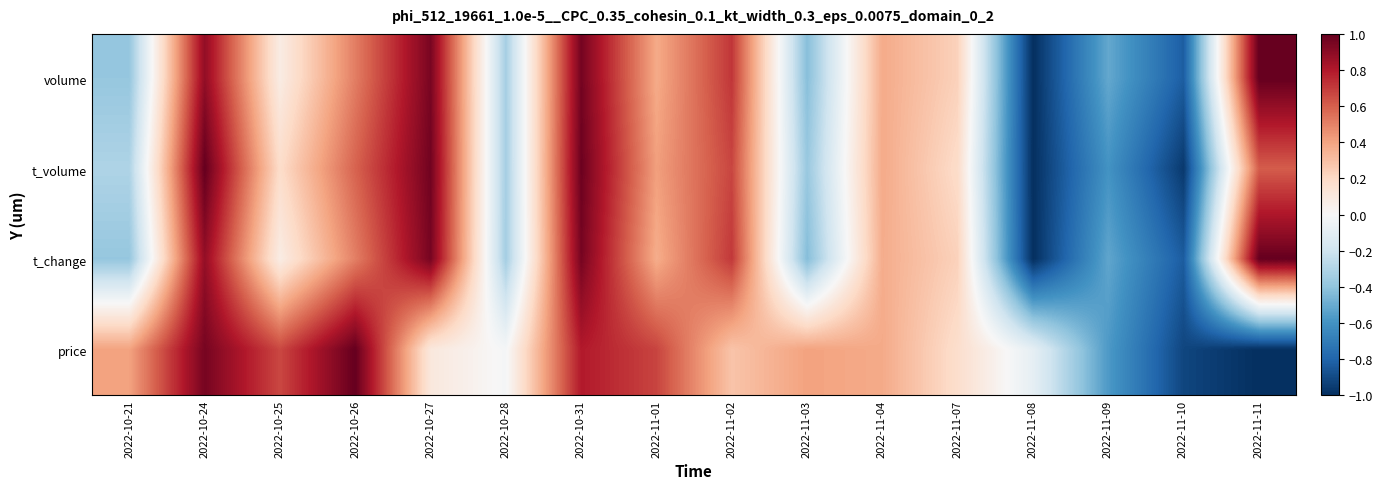

Reading left to right, transcribe all the data shown in this chart.

volume: 2022-10-21=-0.4	2022-10-24=0.9	2022-10-25=0.1	2022-10-26=0.5	2022-10-27=0.9	2022-10-28=-0.3	2022-10-31=1.0	2022-11-01=0.4	2022-11-02=0.7	2022-11-03=-0.4	2022-11-04=0.4	2022-11-07=0.2	2022-11-08=-1.0	2022-11-09=-0.5	2022-11-10=-0.8	2022-11-11=1.0
t_volume: 2022-10-21=-0.3	2022-10-24=1.0	2022-10-25=0.2	2022-10-26=0.6	2022-10-27=1.0	2022-10-28=-0.3	2022-10-31=1.0	2022-11-01=0.4	2022-11-02=0.7	2022-11-03=-0.4	2022-11-04=0.4	2022-11-07=0.2	2022-11-08=-1.0	2022-11-09=-0.6	2022-11-10=-1.0	2022-11-11=0.6
t_change: 2022-10-21=-0.4	2022-10-24=0.9	2022-10-25=0.1	2022-10-26=0.5	2022-10-27=1.0	2022-10-28=-0.3	2022-10-31=1.0	2022-11-01=0.4	2022-11-02=0.7	2022-11-03=-0.4	2022-11-04=0.4	2022-11-07=0.2	2022-11-08=-1.0	2022-11-09=-0.5	2022-11-10=-0.8	2022-11-11=1.0
price: 2022-10-21=0.4	2022-10-24=1.0	2022-10-25=0.7	2022-10-26=1.0	2022-10-27=0.1	2022-10-28=-0.0	2022-10-31=0.8	2022-11-01=0.7	2022-11-02=0.3	2022-11-03=0.4	2022-11-04=0.4	2022-11-07=0.2	2022-11-08=-0.1	2022-11-09=-0.6	2022-11-10=-0.9	2022-11-11=-1.0